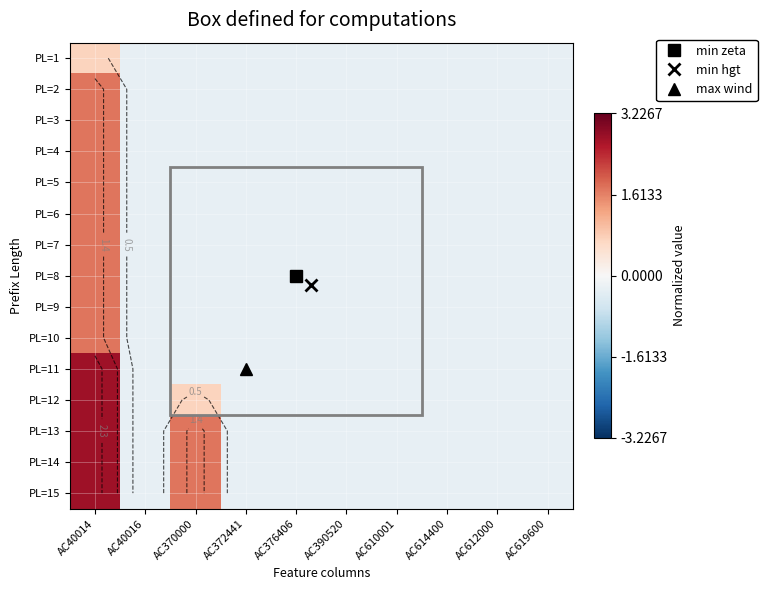

What is the total value across all series at AC612000?

-4.1